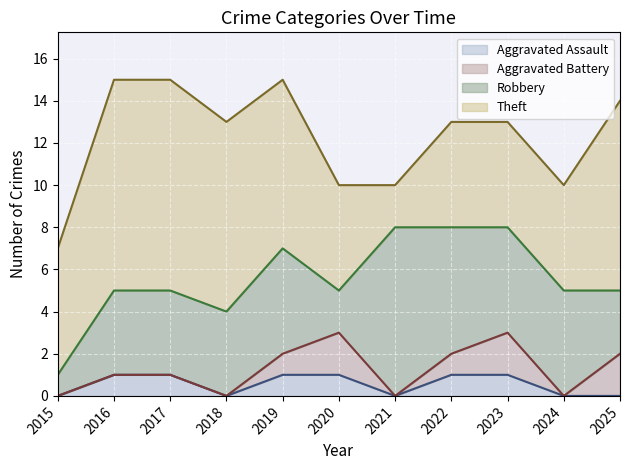

Between 2015 and 2025, which series saw the biggest shift?

Theft